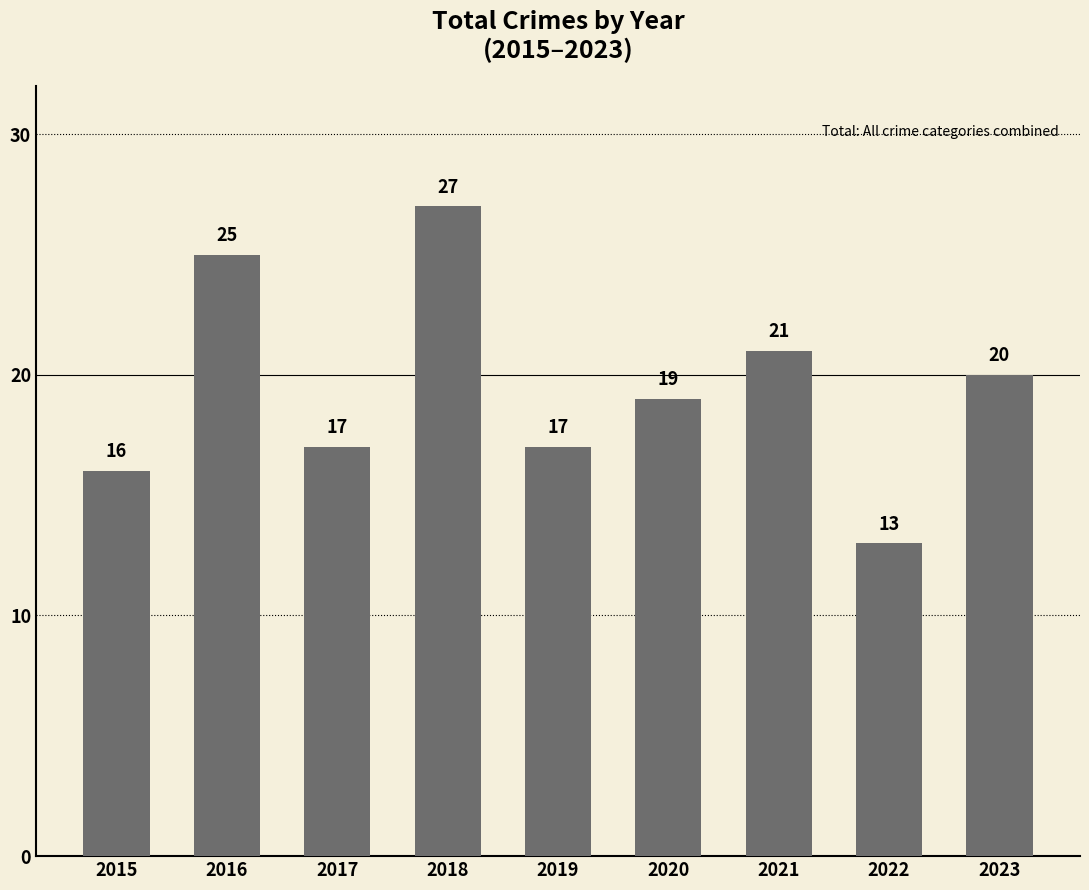

What is the change in value from 2016 to 2017?

-8